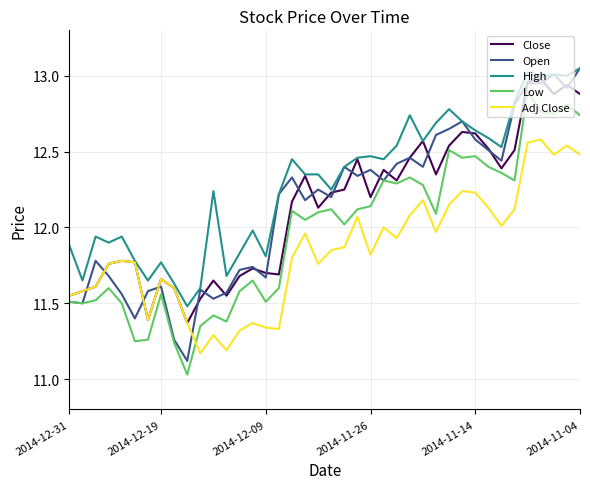

How many series are shown in this chart?

5